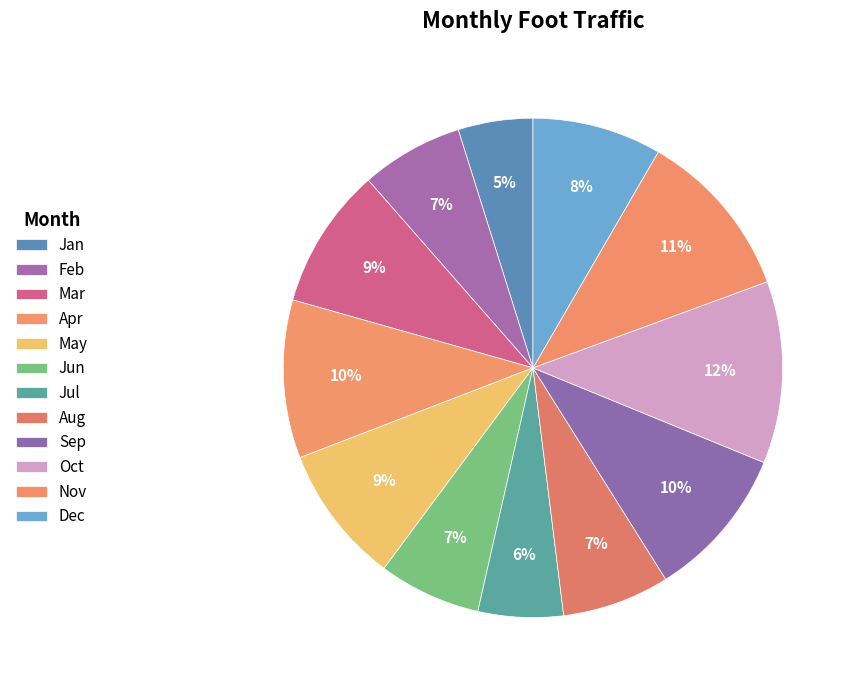

What percentage is the Apr slice, to the nearest percent?

10%